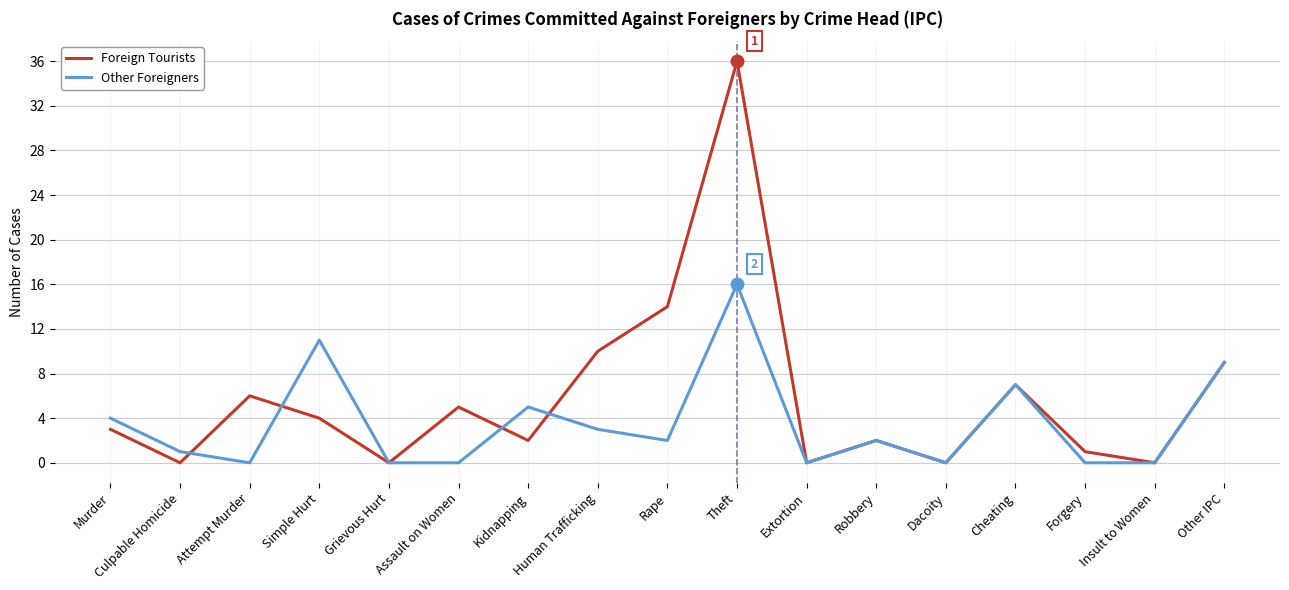

Reading left to right, extract all data points from this chart.

Foreign Tourists: 3	0	6	4	0	5	2	10	14	36	0	2	0	7	1	0	9
Other Foreigners: 4	1	0	11	0	0	5	3	2	16	0	2	0	7	0	0	9